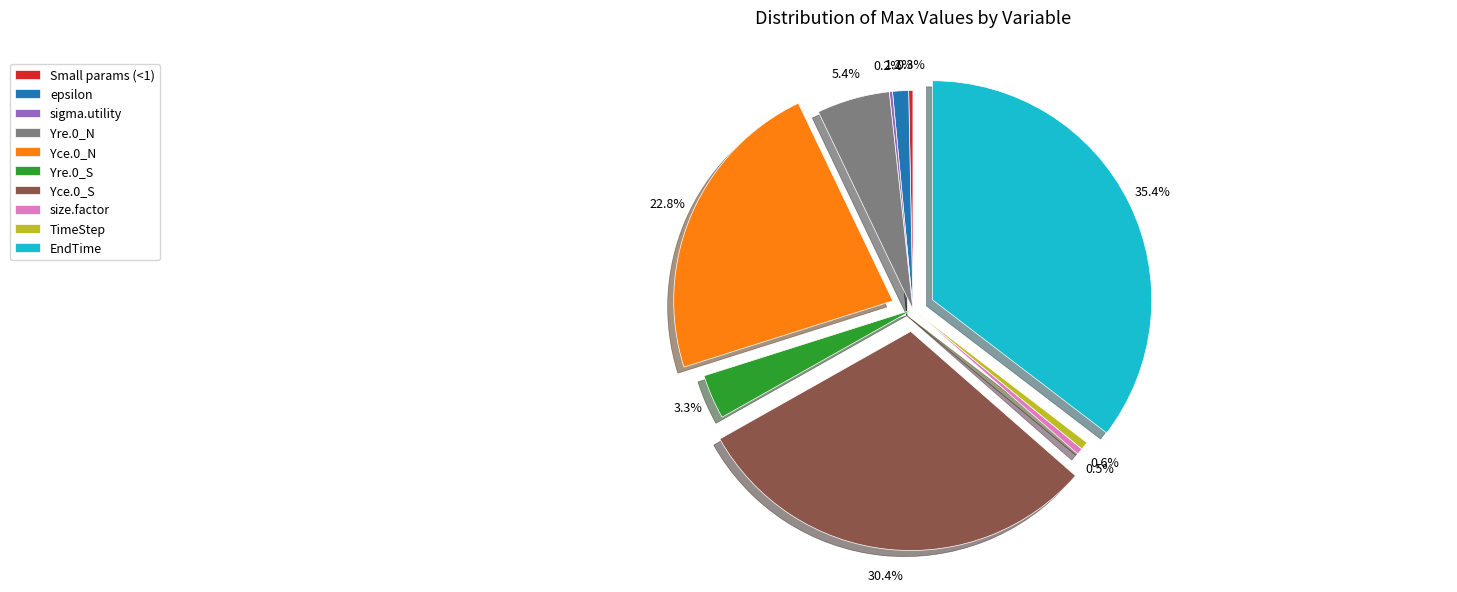

What is the largest slice in the pie chart?

EndTime